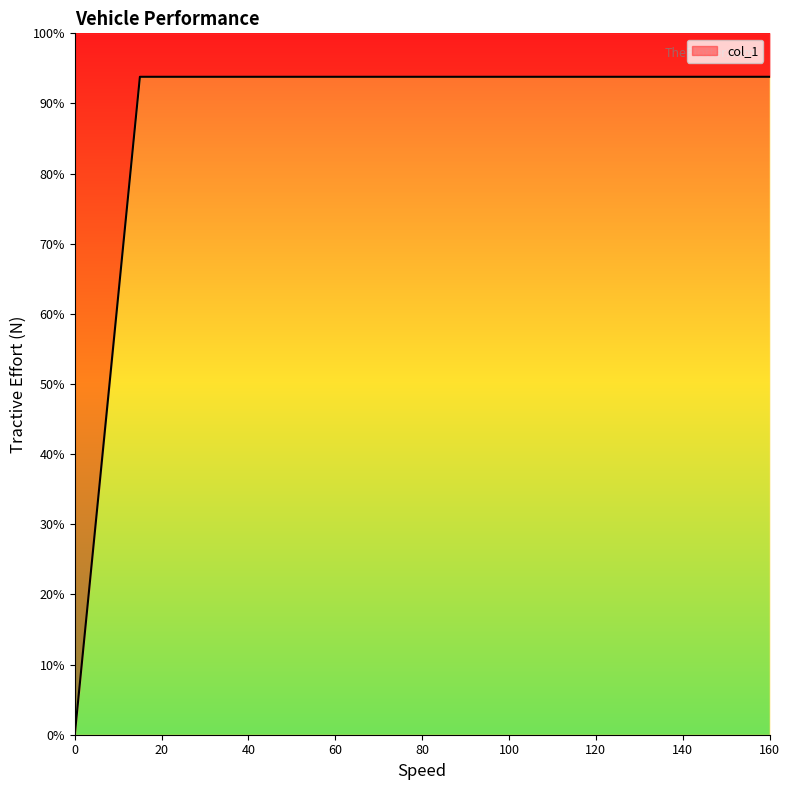

What is the maximum value shown in the chart?

39397.2